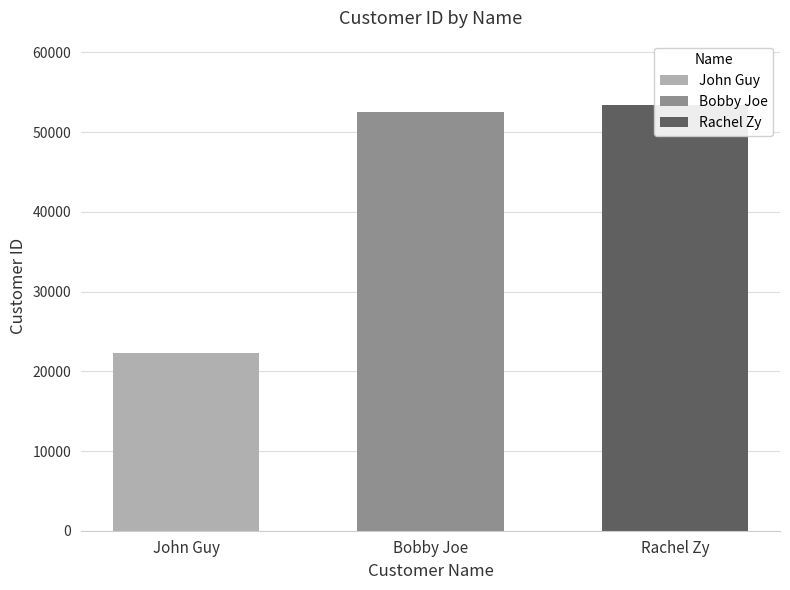

Reading right to left, transcribe all the data shown in this chart.

53459	52531	22341